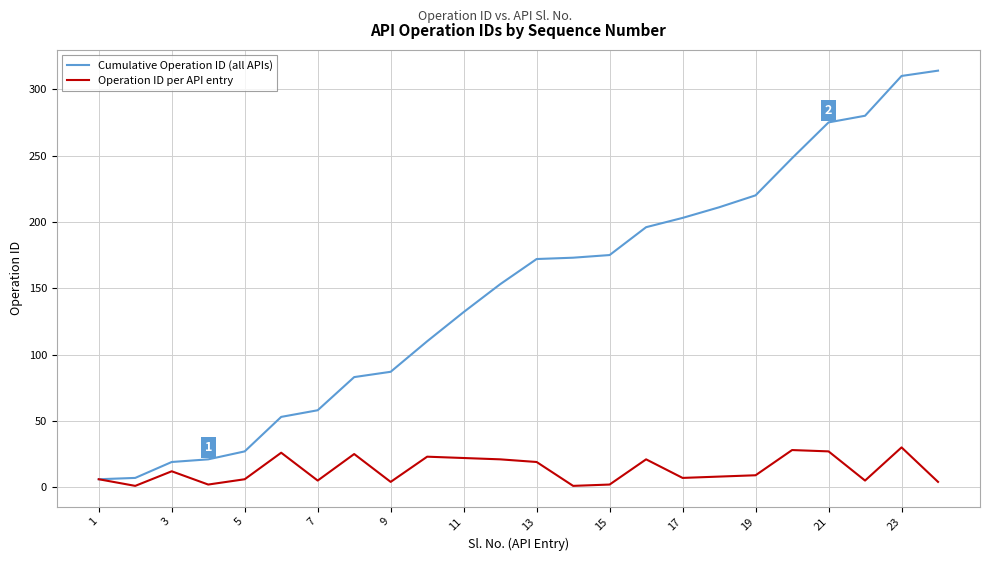

How many categories are shown in the chart?

24